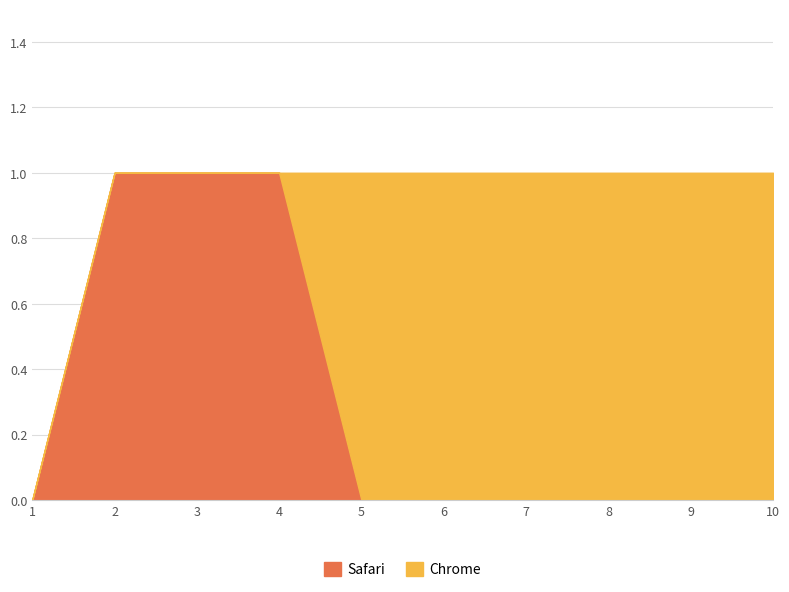

Where do Chrome and Safari first cross each other?

4 and 5